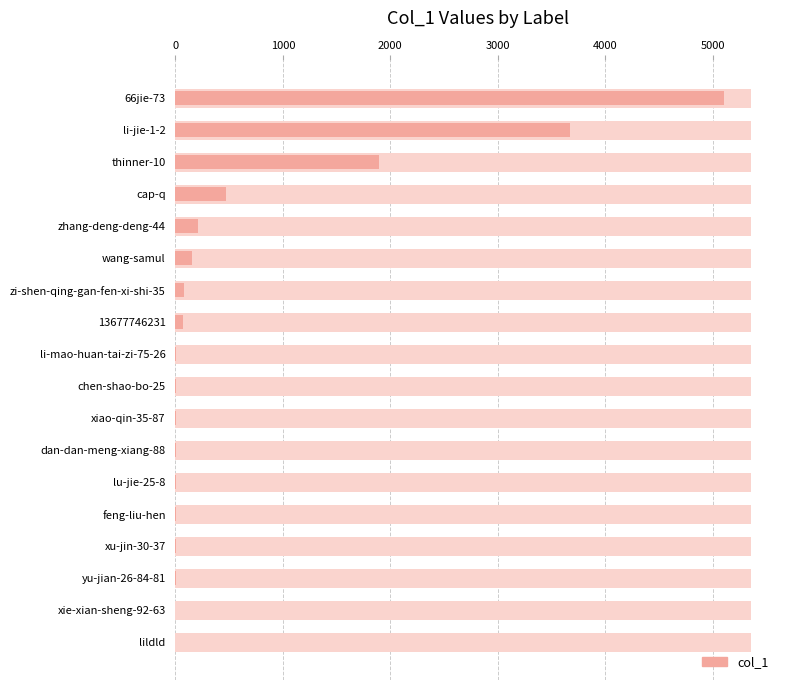

How many bars are there in total?

18